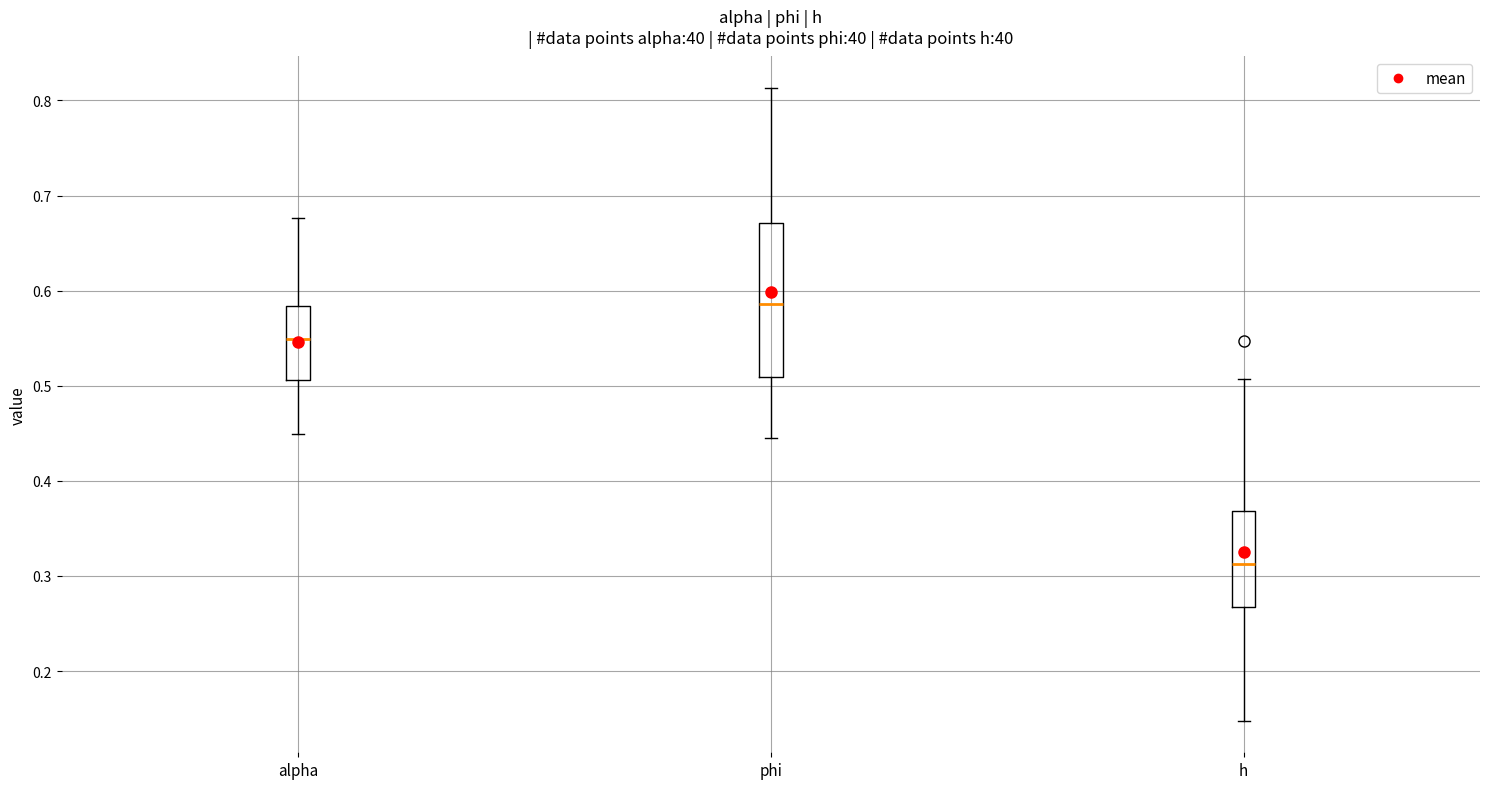

Which box has the highest median line?

phi